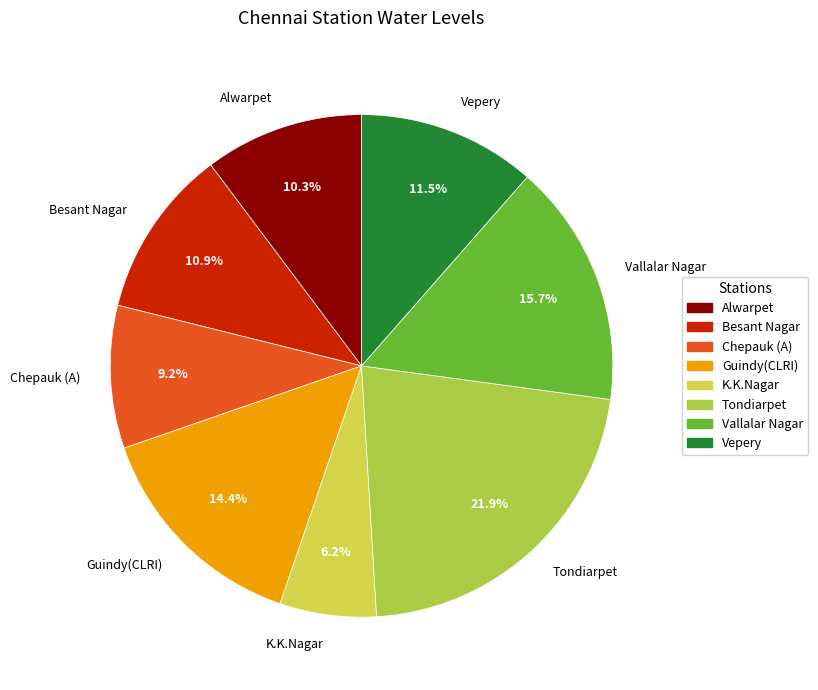

To the nearest percent, what is the average slice percentage?

12%